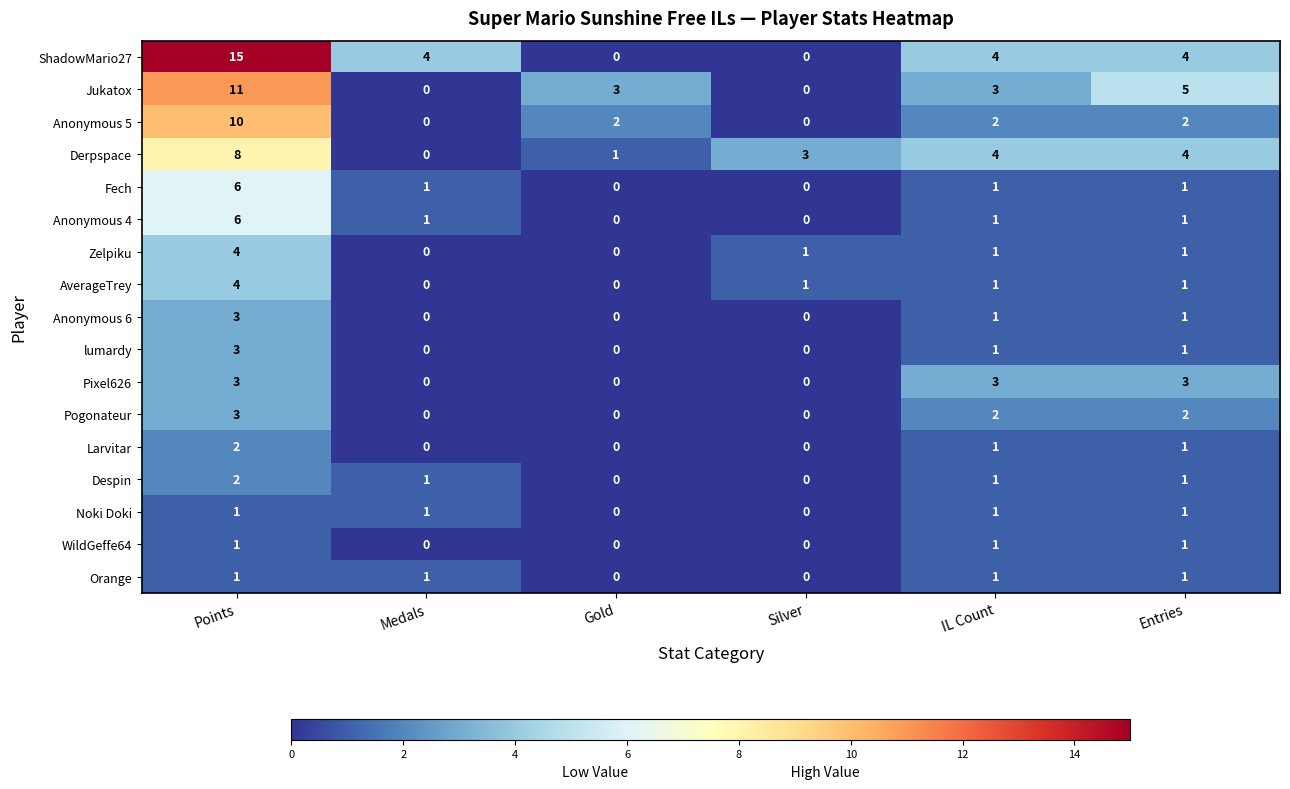

How many values in Noki Doki are above zero?

4